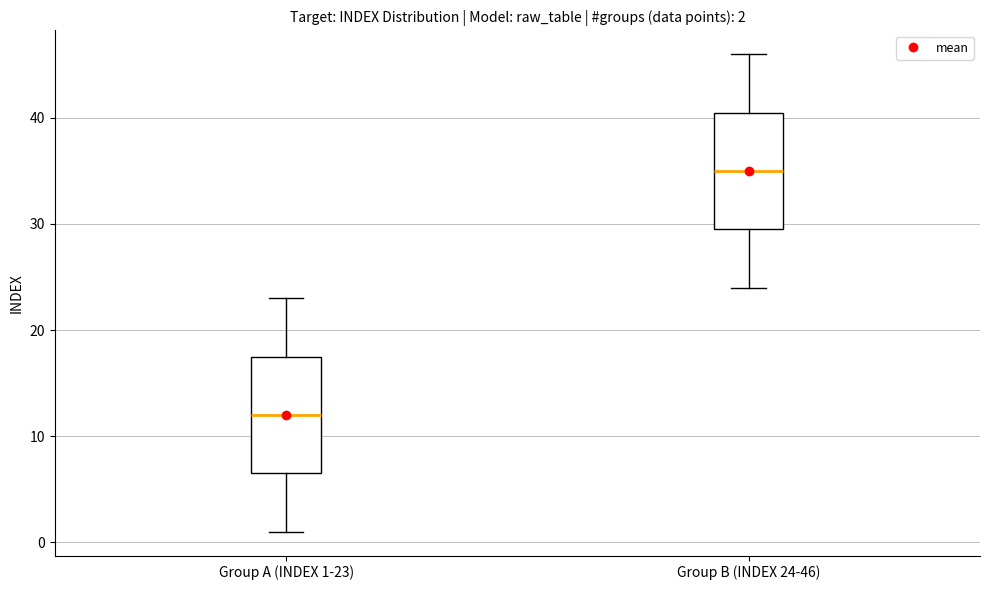

Which box's median line is the lowest?

Group A (INDEX 1-23)